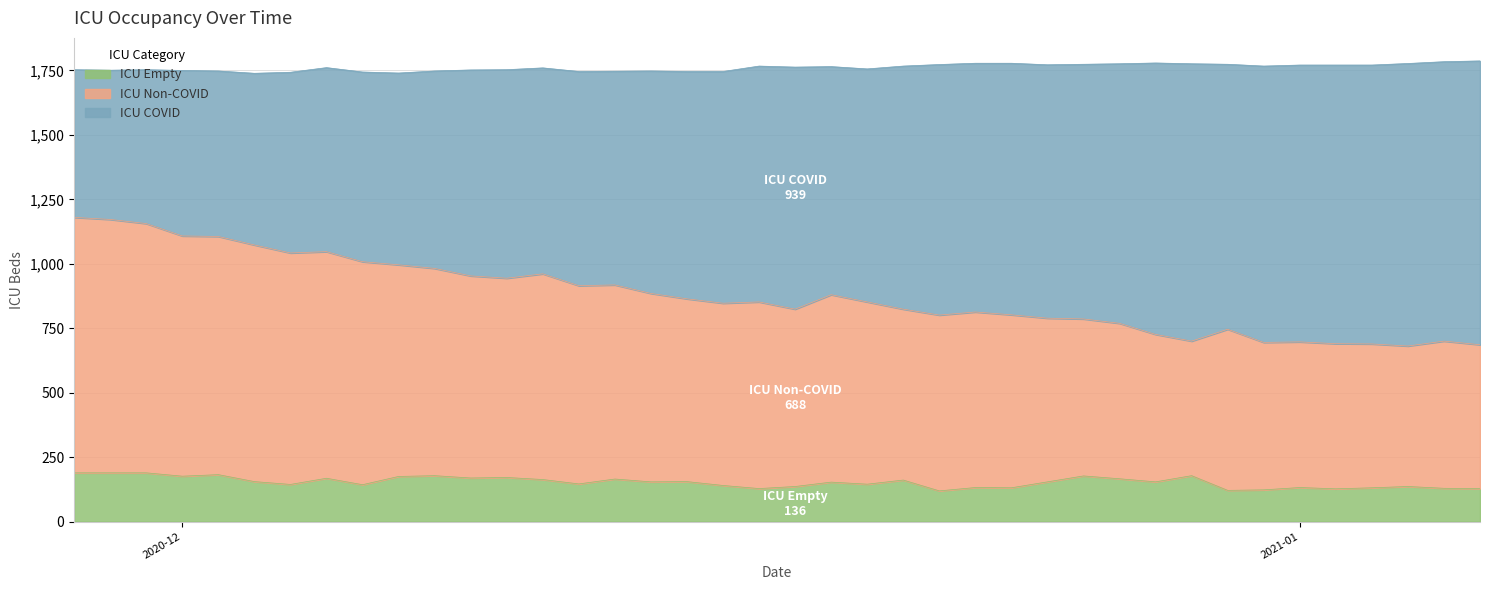

List the labels in order of ICU Empty value, largest first.

2020-11-30, 2020-11-29, 2020-11-28, 2020-12-02, 2020-12-29, 2020-12-08, 2020-12-26, 2020-12-01, 2020-12-07, 2020-12-10, 2020-12-09, 2020-12-05, 2020-12-27, 2020-12-13, 2020-12-11, 2020-12-21, 2020-12-15, 2020-12-03, 2020-12-28, 2020-12-25, 2020-12-14, 2020-12-19, 2020-12-12, 2020-12-20, 2020-12-04, 2020-12-06, 2020-12-16, 2021-01-04, 2020-12-18, 2021-01-01, 2020-12-23, 2021-01-03, 2020-12-24, 2021-01-05, 2021-01-06, 2020-12-17, 2021-01-02, 2020-12-31, 2020-12-30, 2020-12-22